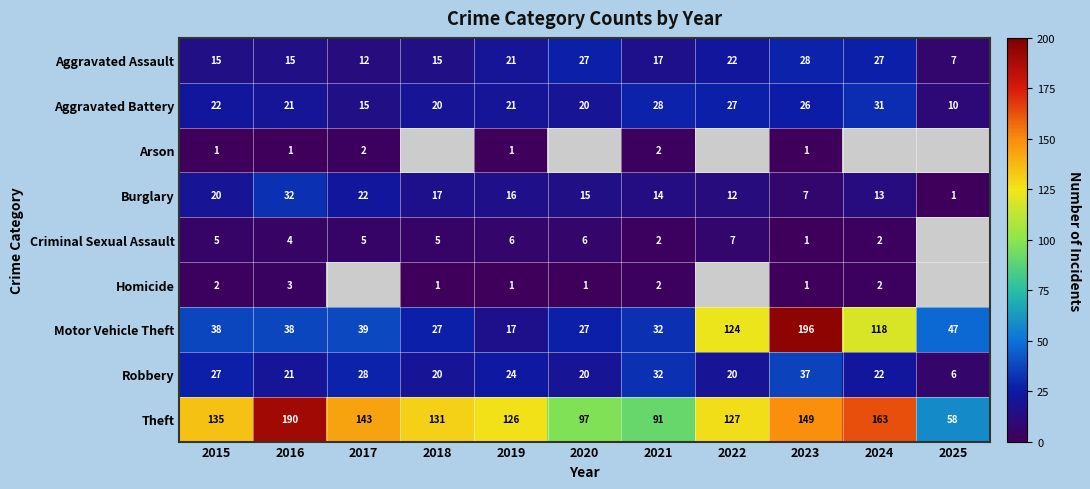

What is the difference between the Burglary values at 2022 and 2017?

10